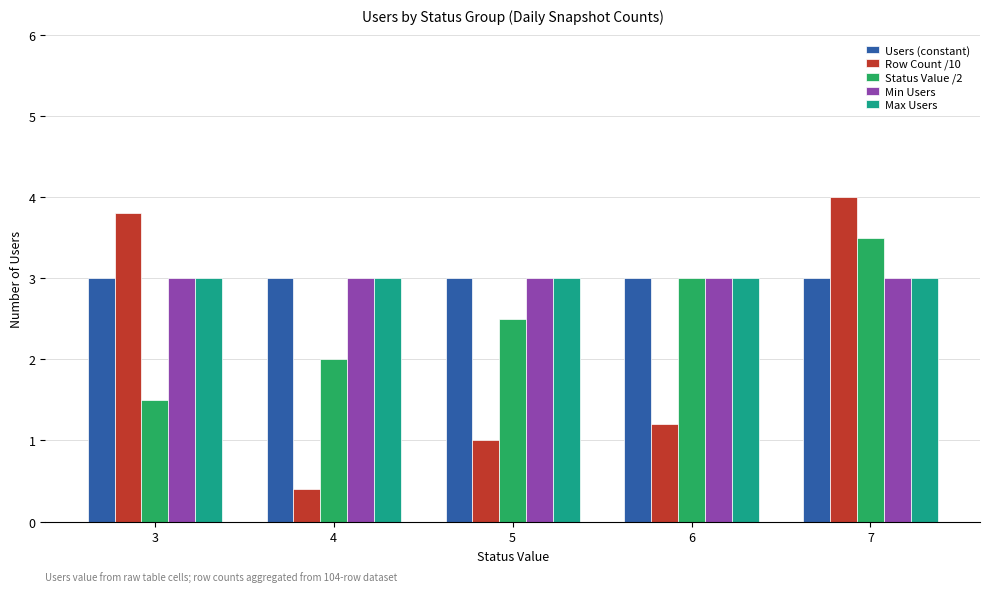

Count the number of categories in the chart.

5